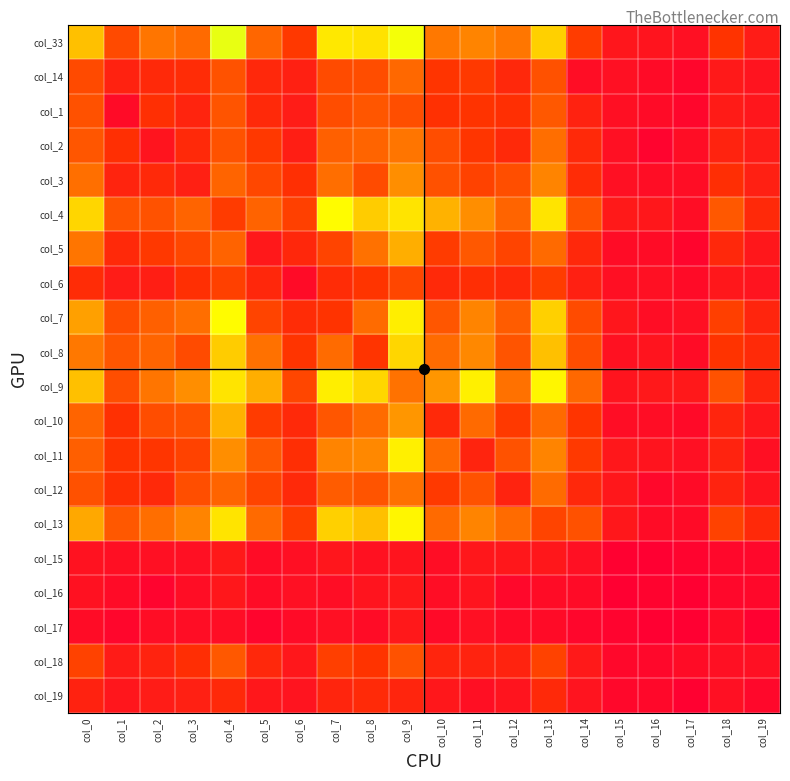

Rank the series by their maximum value, from lowest to highest.

col_16, col_17, col_15, col_19, col_6, col_1, col_18, col_14, col_12, col_2, col_3, col_5, col_10, col_8, col_11, col_9, col_13, col_4, col_7, col_33